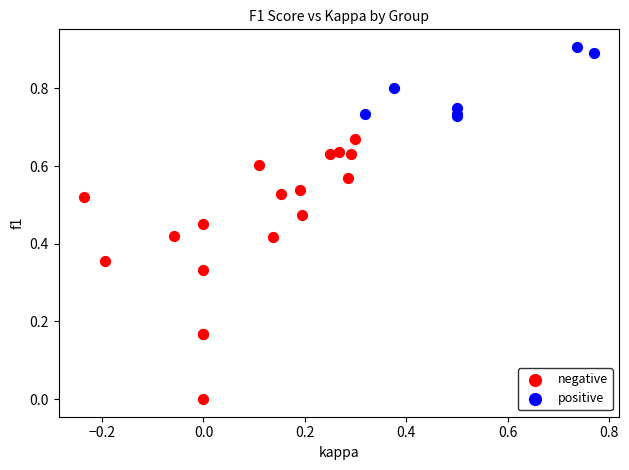

Which series reaches the maximum Y coordinate?

positive